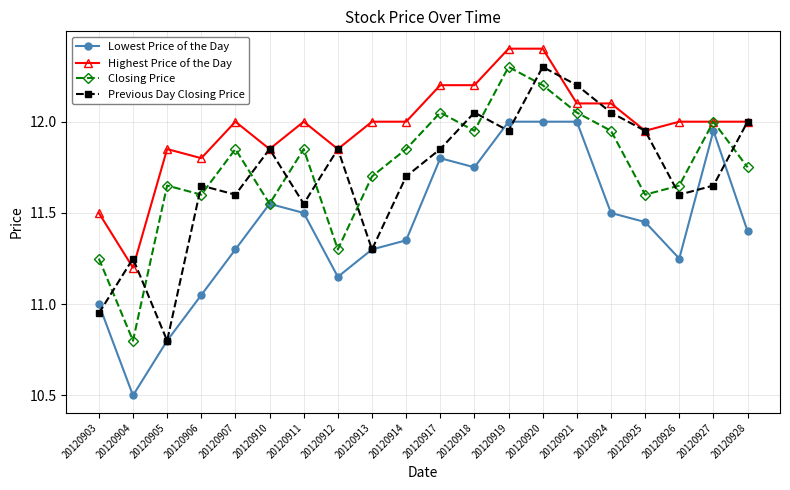

Which series has the largest total across all categories?

Highest Price of the Day